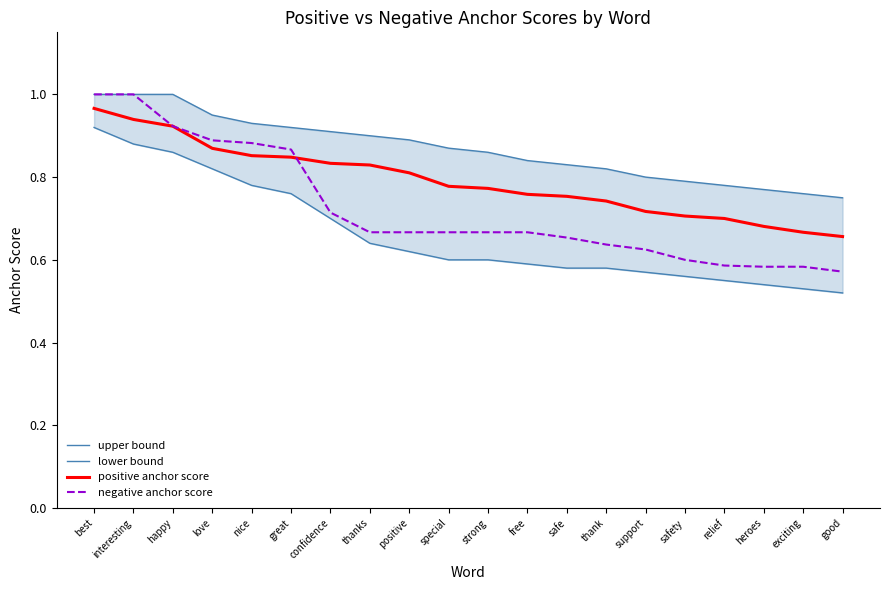

True or false: positive anchor score and lower bound intersect in this chart.

False